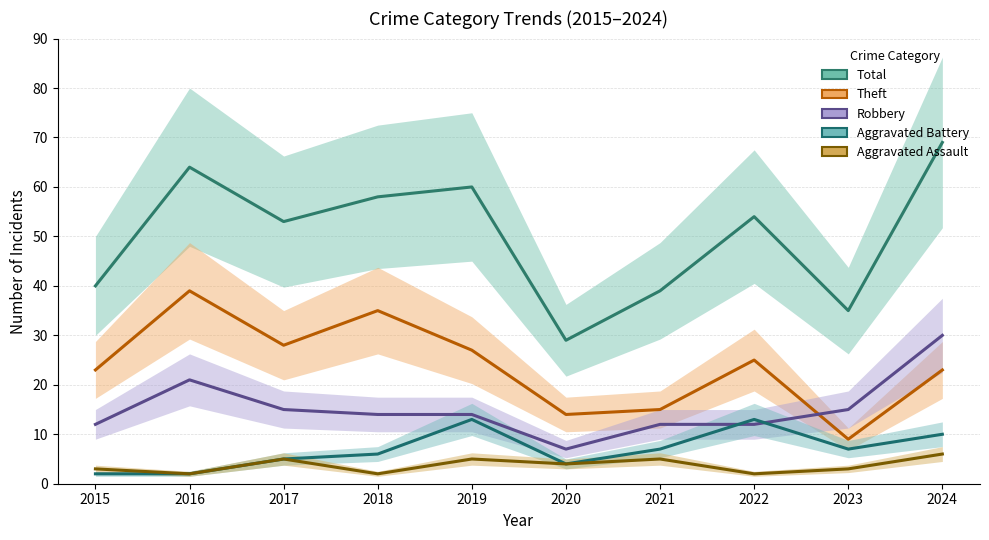

What is the greatest value displayed?

69